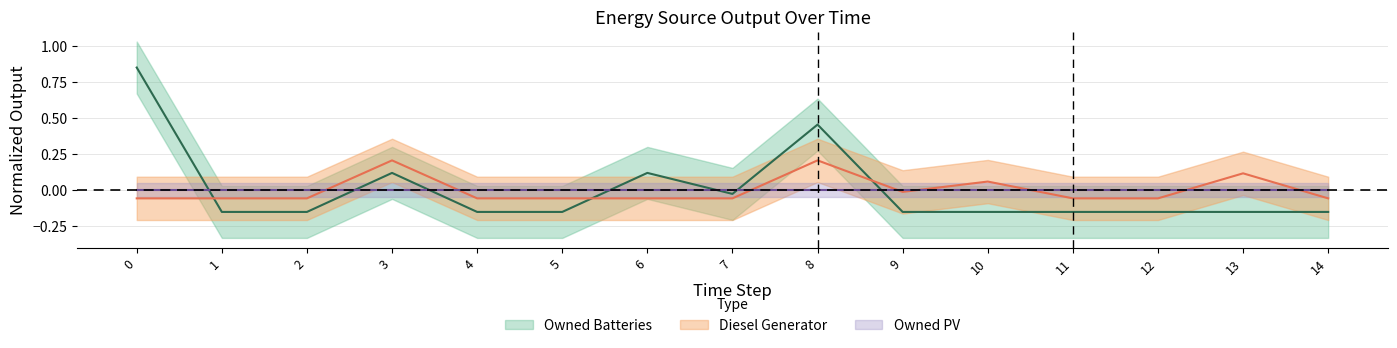

What is the greatest value displayed?

0.8